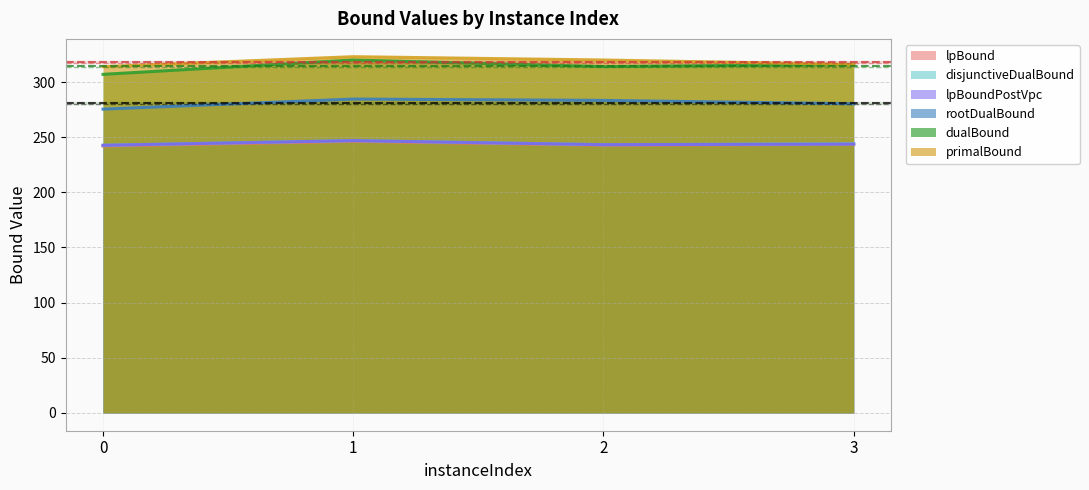

How many lines are shown in the chart?

6